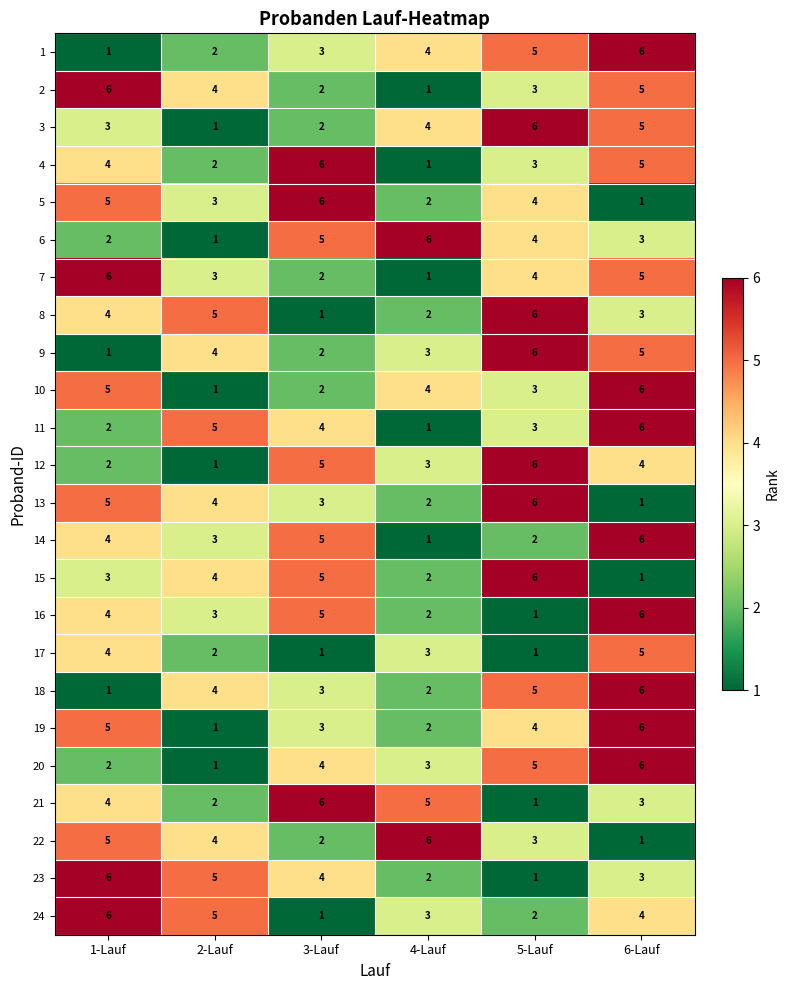

What is the spread (max minus min) of values at 4-Lauf?

5